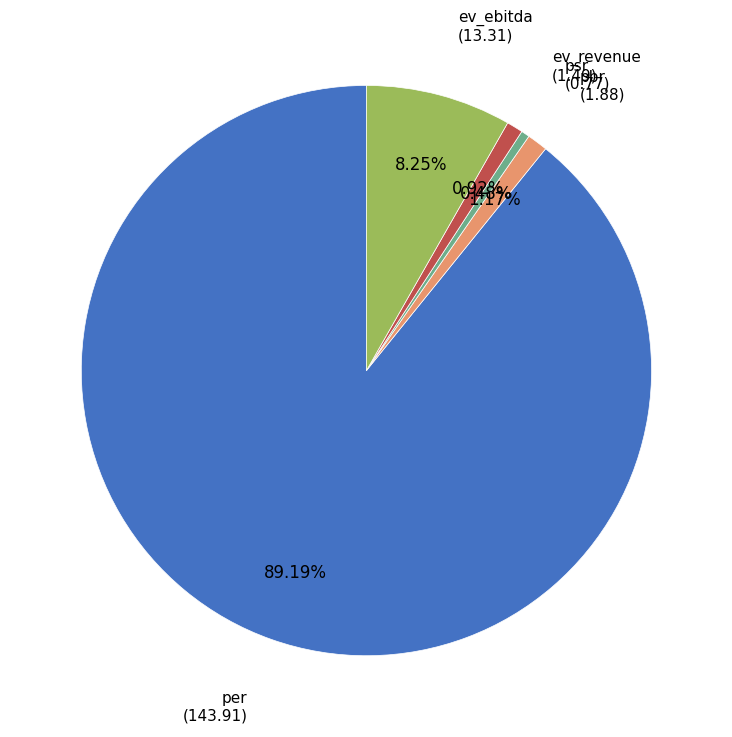

To the nearest percent, what is the difference between the largest and smallest slice percentages?

89%